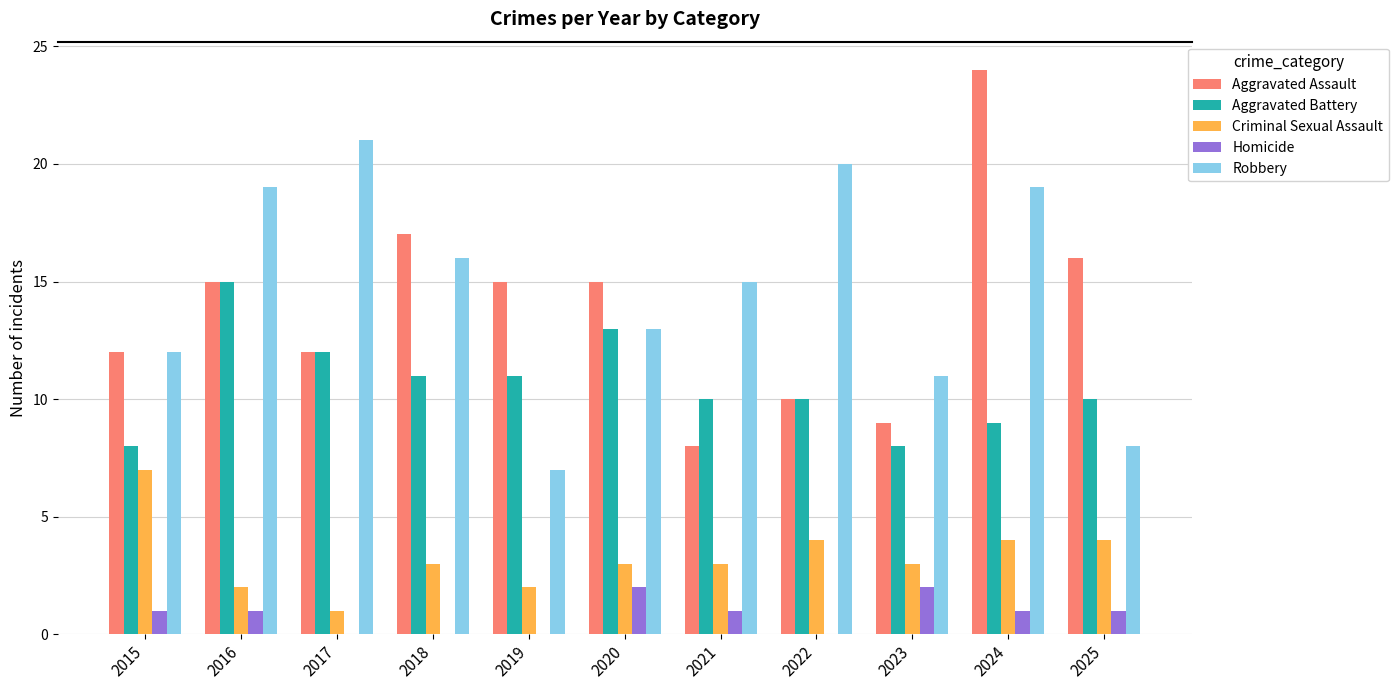

The Aggravated Assault series shows 9 at 2023. True or false?

True